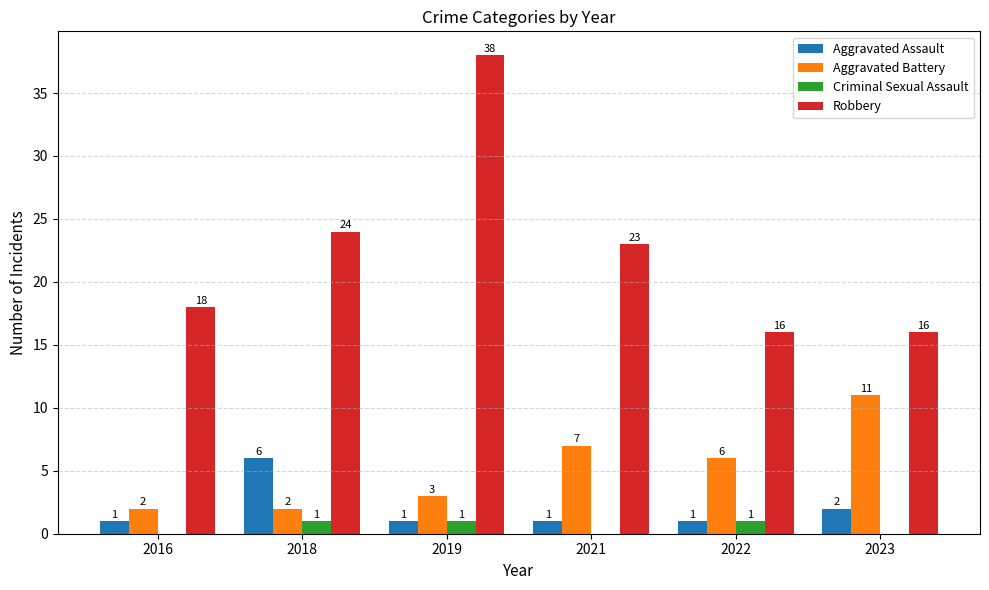

What are all the series names shown in the legend?

Aggravated Assault, Aggravated Battery, Criminal Sexual Assault, Robbery